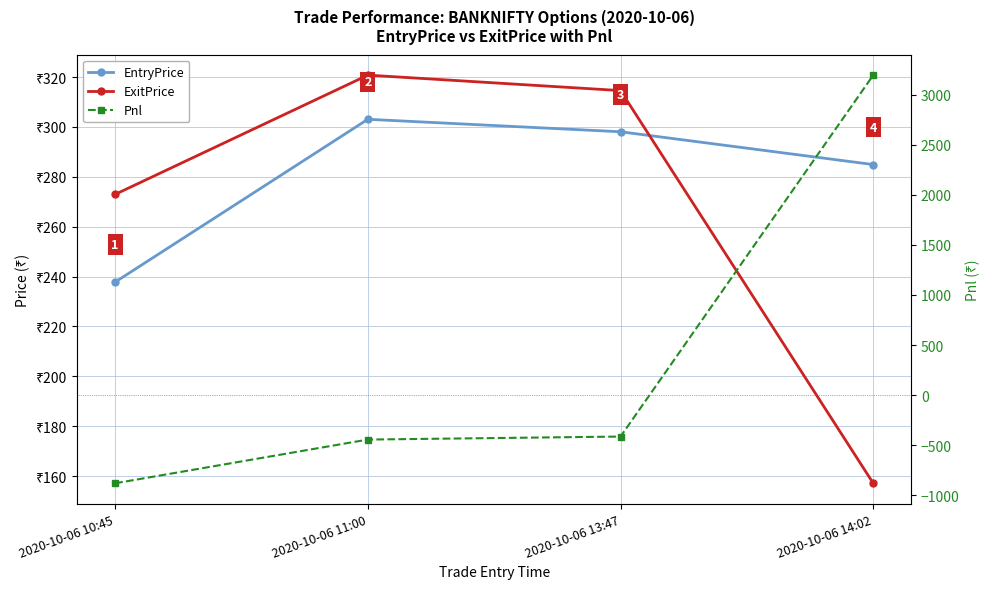

How many lines are shown in the chart?

3